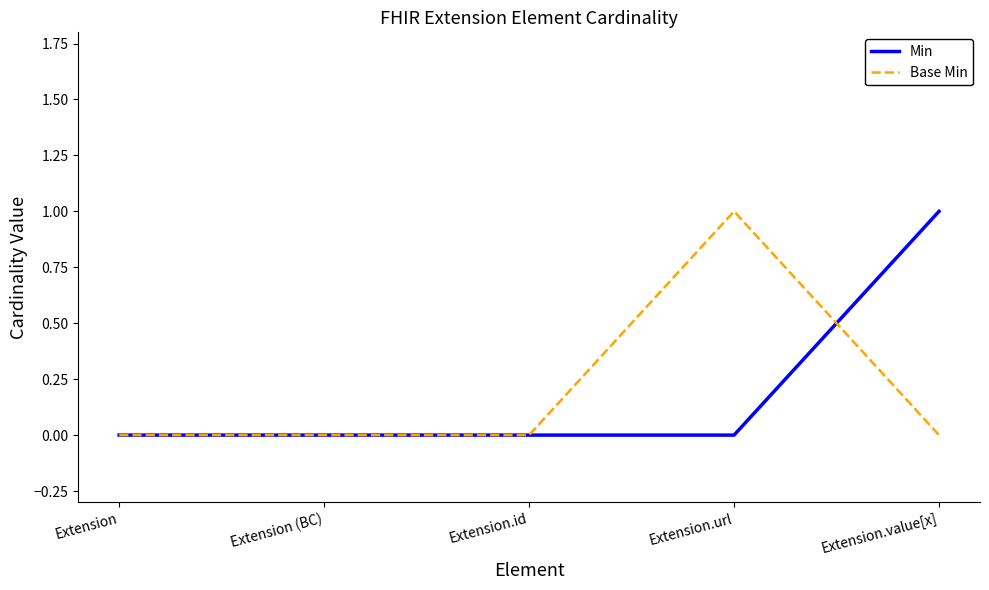

Which category has the highest value in the Base Min series?

Extension.url